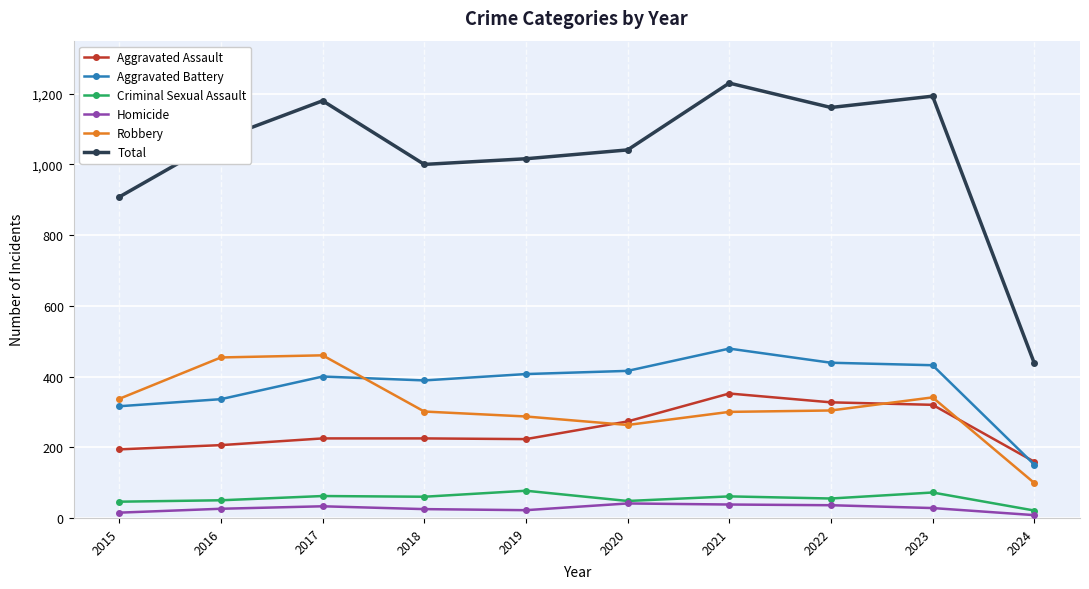

Is it true that Homicide equals 28 at 2023?

True